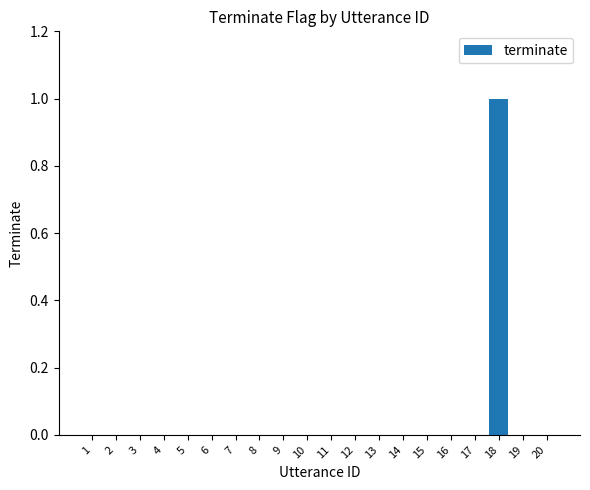

How many categories are shown in the chart?

20